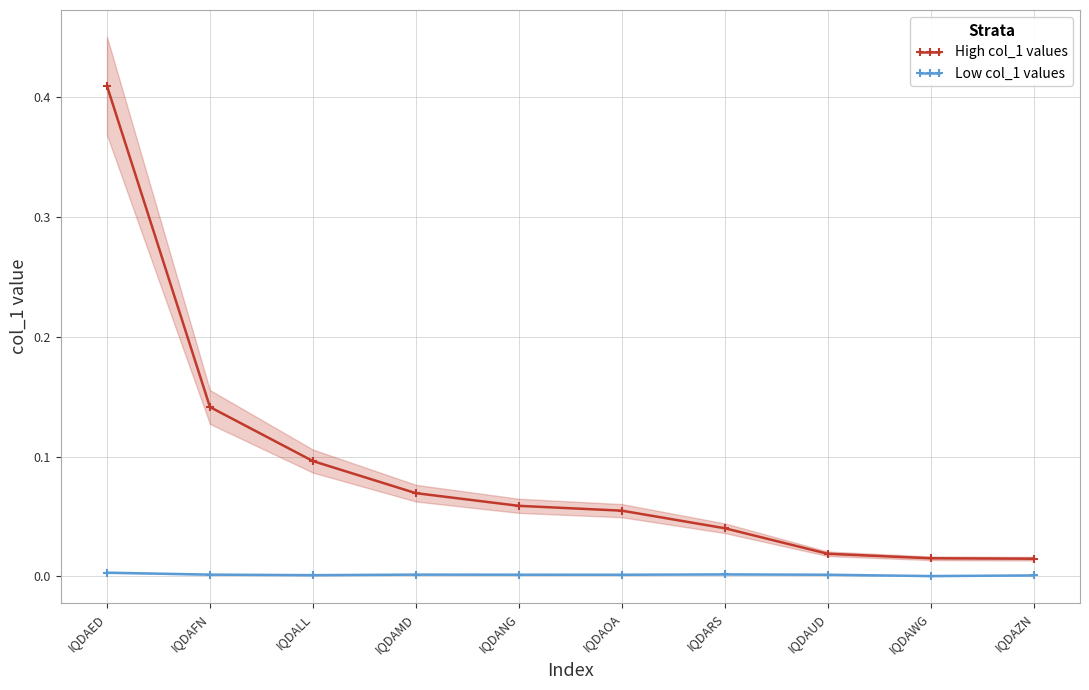

How many categories are shown in the chart?

10